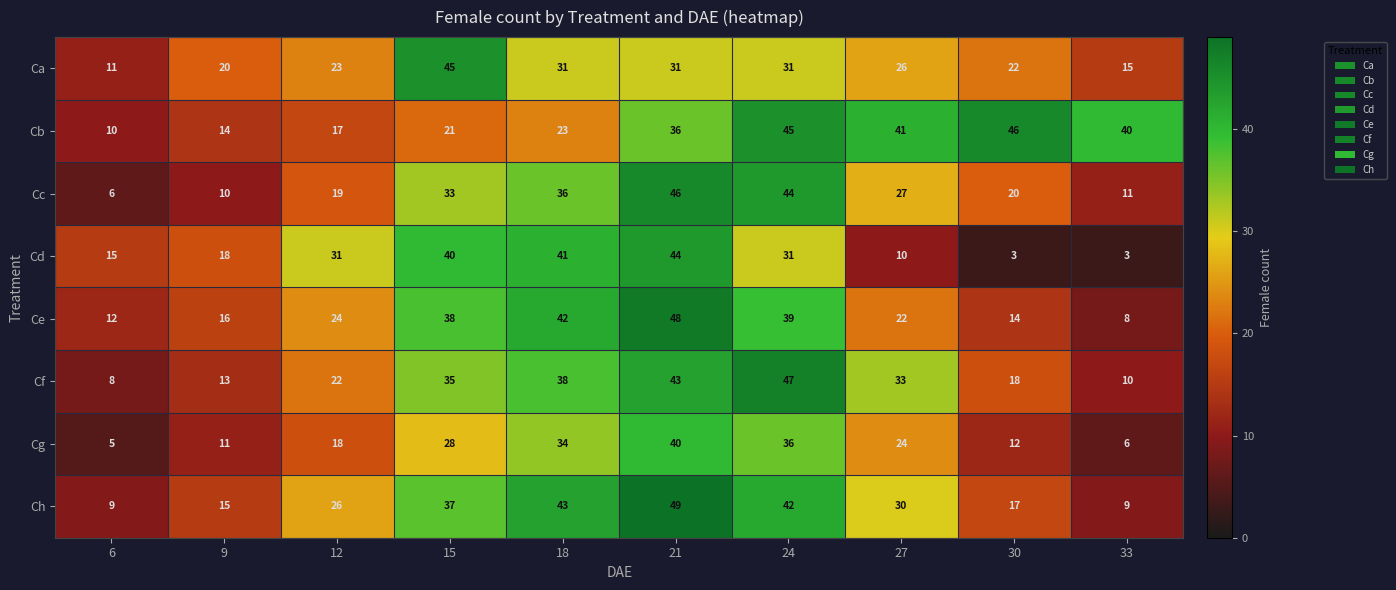

Which series changed the most between 18 and 27?

Cd